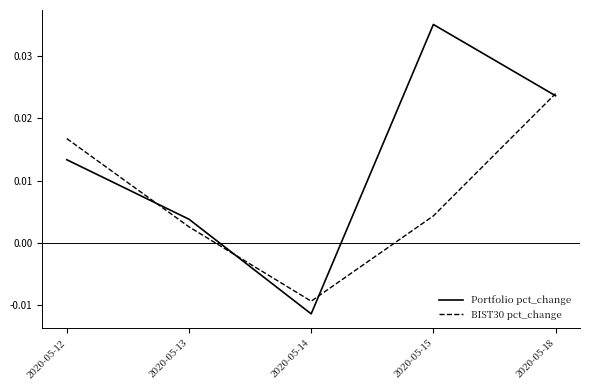

Where does the BIST30 pct_change series first go above 0?

2020-05-12